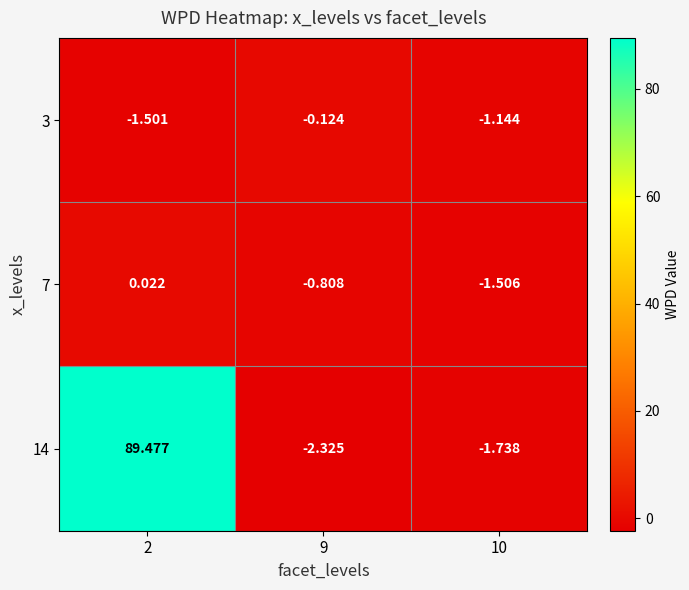

Is the value of 7 at 9 greater than the value of 3 at 9?

No